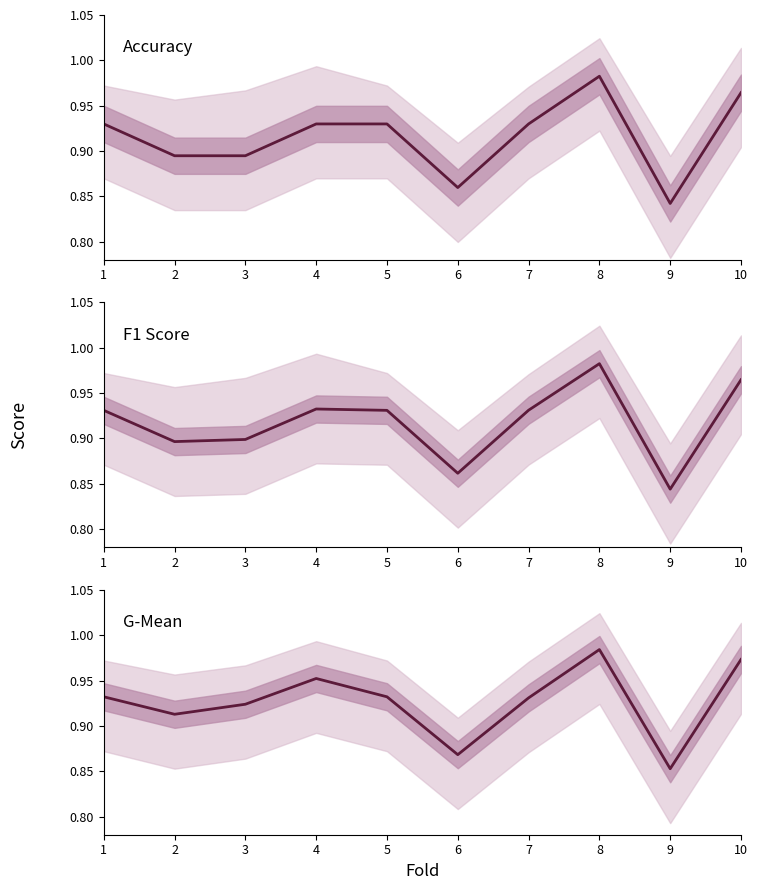

How many categories are shown in the chart?

10